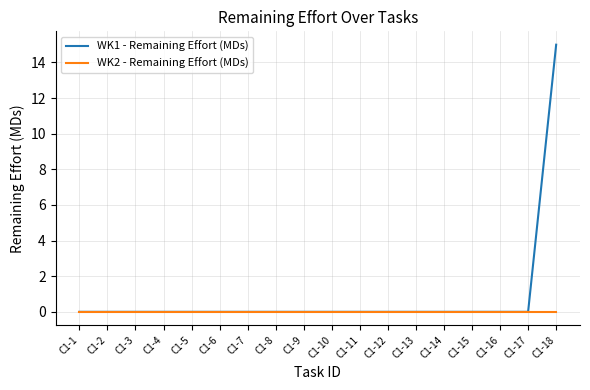

Reading left to right, transcribe all the data shown in this chart.

WK1 - Remaining Effort (MDs): C1-1=0	C1-2=0	C1-3=0	C1-4=0	C1-5=0	C1-6=0	C1-7=0	C1-8=0	C1-9=0	C1-10=0	C1-11=0	C1-12=0	C1-13=0	C1-14=0	C1-15=0	C1-16=0	C1-17=0	C1-18=15
WK2 - Remaining Effort (MDs): C1-1=0	C1-2=0	C1-3=0	C1-4=0	C1-5=0	C1-6=0	C1-7=0	C1-8=0	C1-9=0	C1-10=0	C1-11=0	C1-12=0	C1-13=0	C1-14=0	C1-15=0	C1-16=0	C1-17=0	C1-18=0